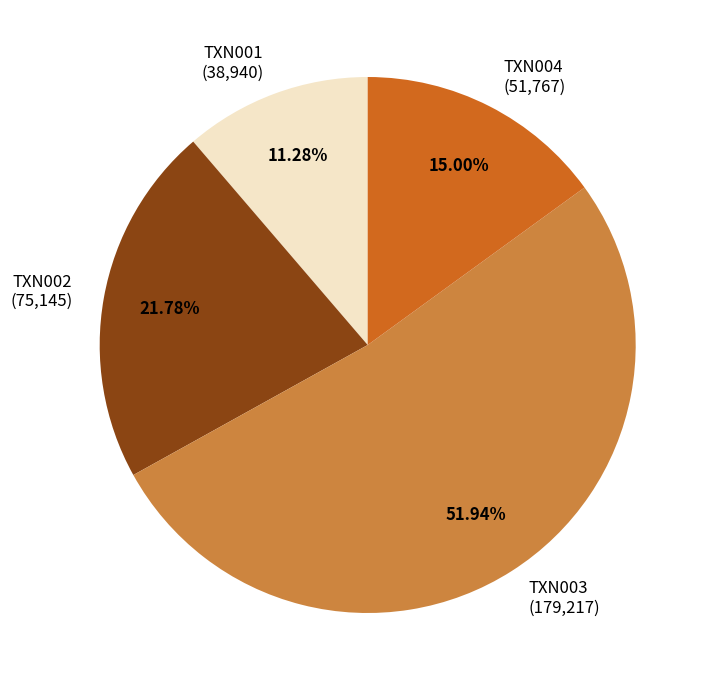

To the nearest percent, what is the difference between the TXN003 and TXN001 slice percentages?

41%